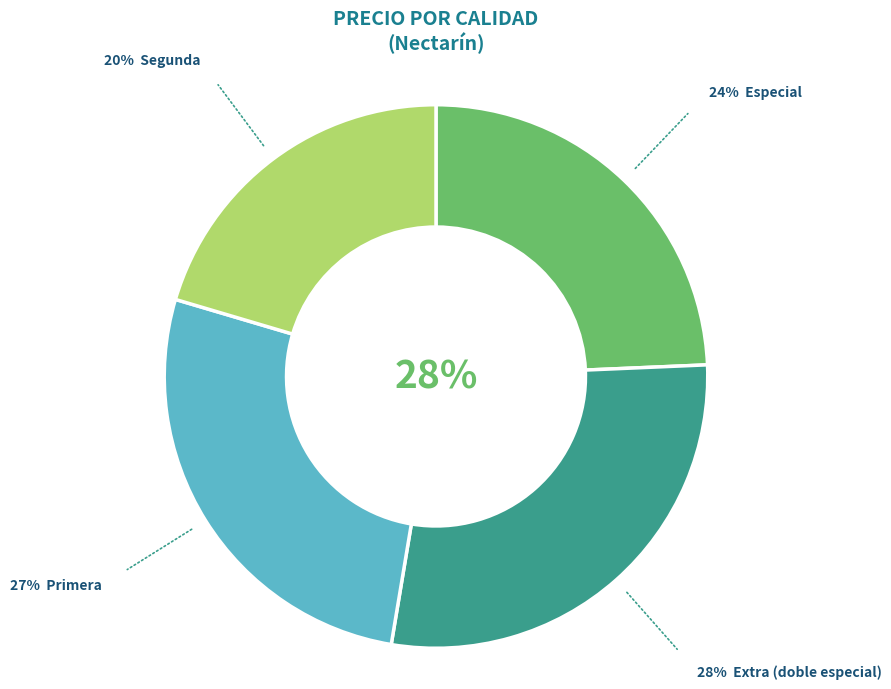

Is there a majority slice in this chart?

No